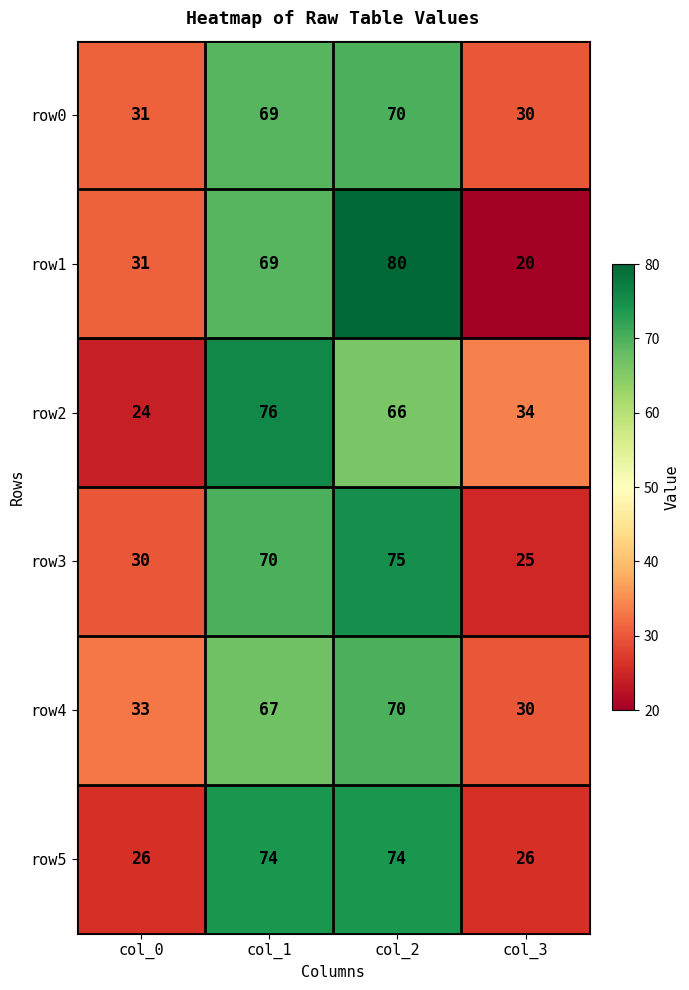

What is the difference between the maximum and minimum values in the row0 series?

40